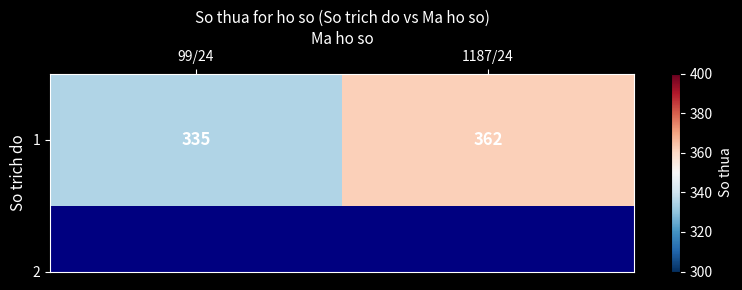

The chart shows a value of 475 at 1187/24. True or false?

False